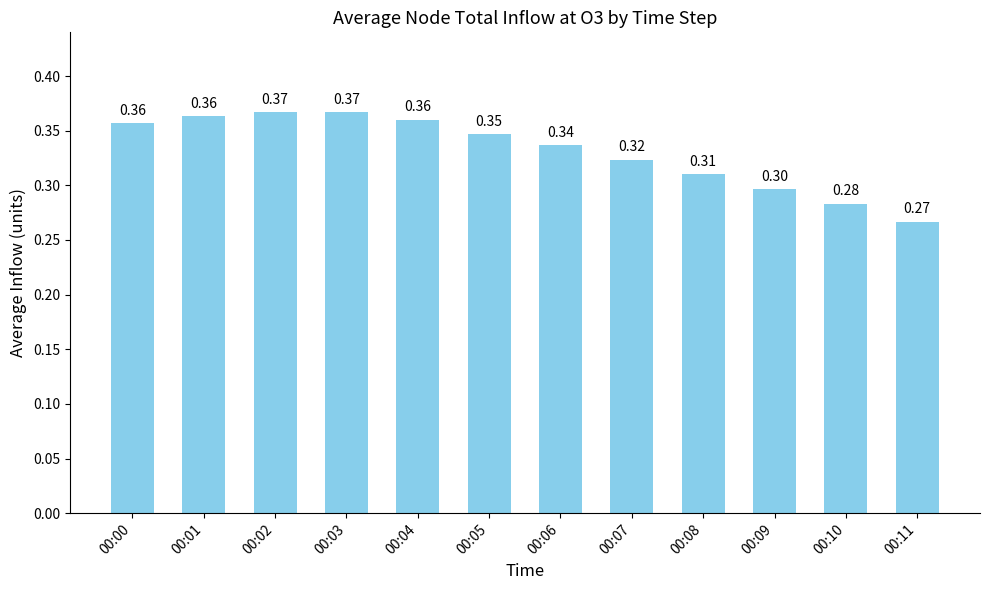

Which has a higher value, 00:05 or 00:07?

00:05